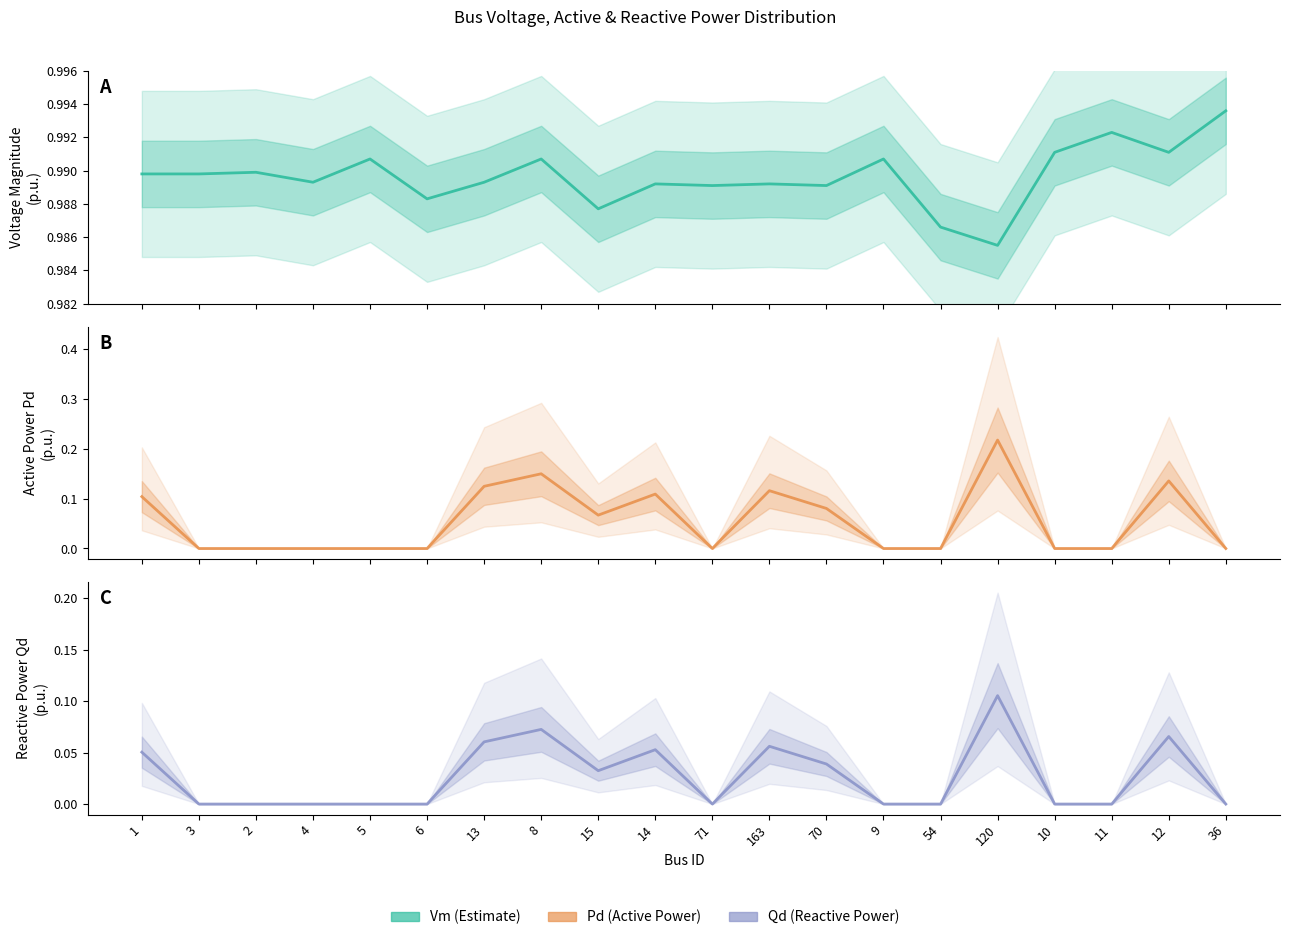

At which label does Pd (Active Power) reach its peak?

120